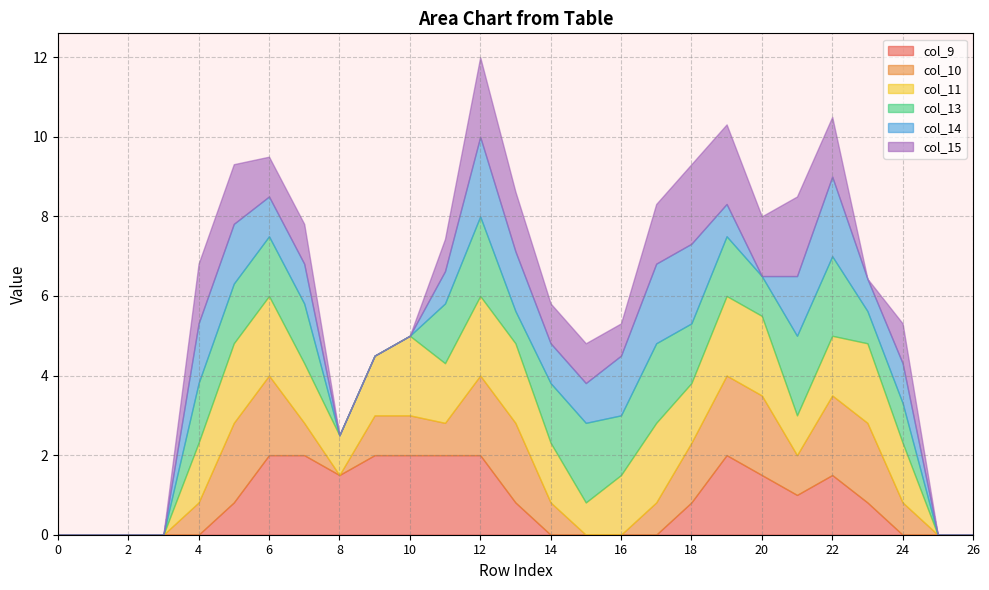

Reading left to right, extract all data points from this chart.

col_9: 0.0	0.0	0.0	0.0	0.0	0.8	2.0	2.0	1.5	2.0	2.0	2.0	2.0	0.8	0.0	0.0	0.0	0.0	0.8	2.0	1.5	1.0	1.5	0.8	0.0	0.0	0.0
col_10: 0.0	0.0	0.0	0.0	0.8	2.0	2.0	0.8	0.0	1.0	1.0	0.8	2.0	2.0	0.8	0.0	0.0	0.8	1.5	2.0	2.0	1.0	2.0	2.0	0.8	0.0	0.0
col_11: 0.0	0.0	0.0	0.0	1.5	2.0	2.0	1.5	1.0	1.5	2.0	1.5	2.0	2.0	1.5	0.8	1.5	2.0	1.5	2.0	2.0	1.0	1.5	2.0	1.5	0.0	0.0
col_13: 0.0	0.0	0.0	0.0	1.5	1.5	1.5	1.5	0.0	0.0	0.0	1.5	2.0	0.8	1.5	2.0	1.5	2.0	1.5	1.5	1.0	2.0	2.0	0.8	1.0	0.0	0.0
col_14: 0.0	0.0	0.0	0.0	1.5	1.5	1.0	1.0	0.0	0.0	0.0	0.8	2.0	1.5	1.0	1.0	1.5	2.0	2.0	0.8	0.0	1.5	2.0	0.8	1.0	0.0	0.0
col_15: 0.0	0.0	0.0	0.0	1.5	1.5	1.0	1.0	0.0	0.0	0.0	0.8	2.0	1.5	1.0	1.0	0.8	1.5	2.0	2.0	1.5	2.0	1.5	0.0	1.0	0.0	0.0